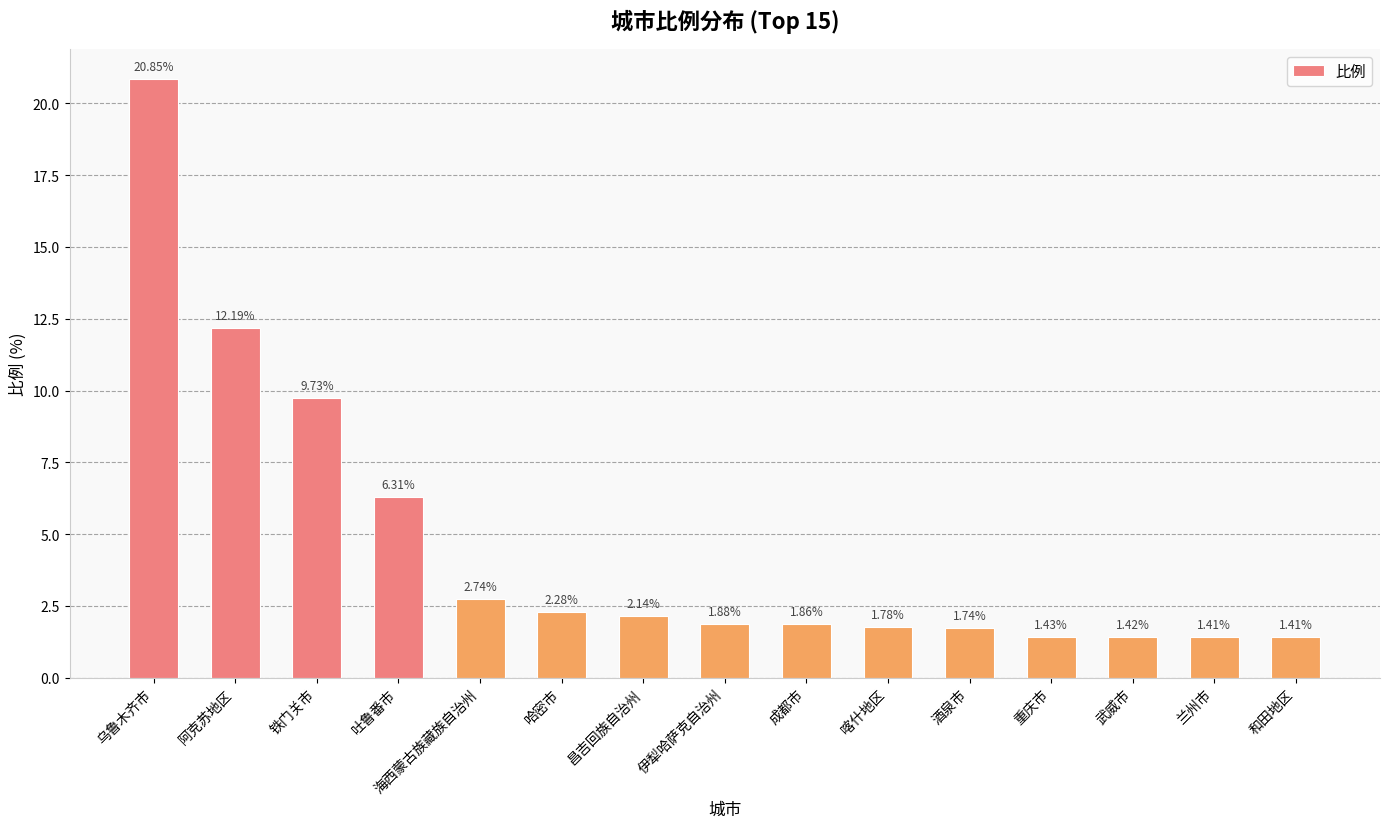

What is the change in value from 哈密市 to 成都市?

-0.4